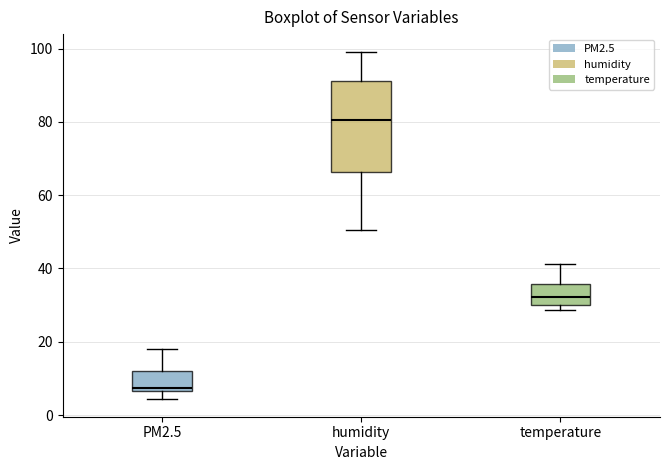

Which box has the highest median line?

humidity